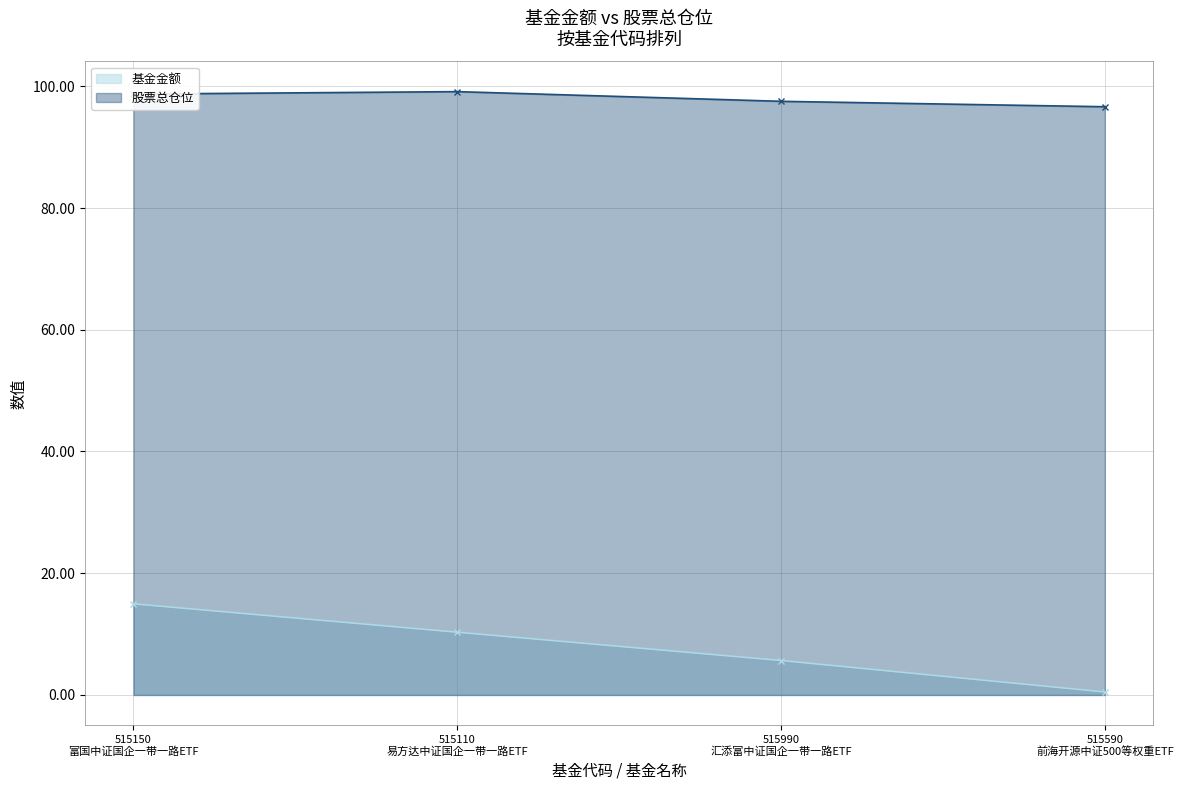

Rank the categories by 股票总仓位 value from lowest to highest.

515590
前海开源中证500等权重ETF, 515990
汇添富中证国企一带一路ETF, 515150
富国中证国企一带一路ETF, 515110
易方达中证国企一带一路ETF